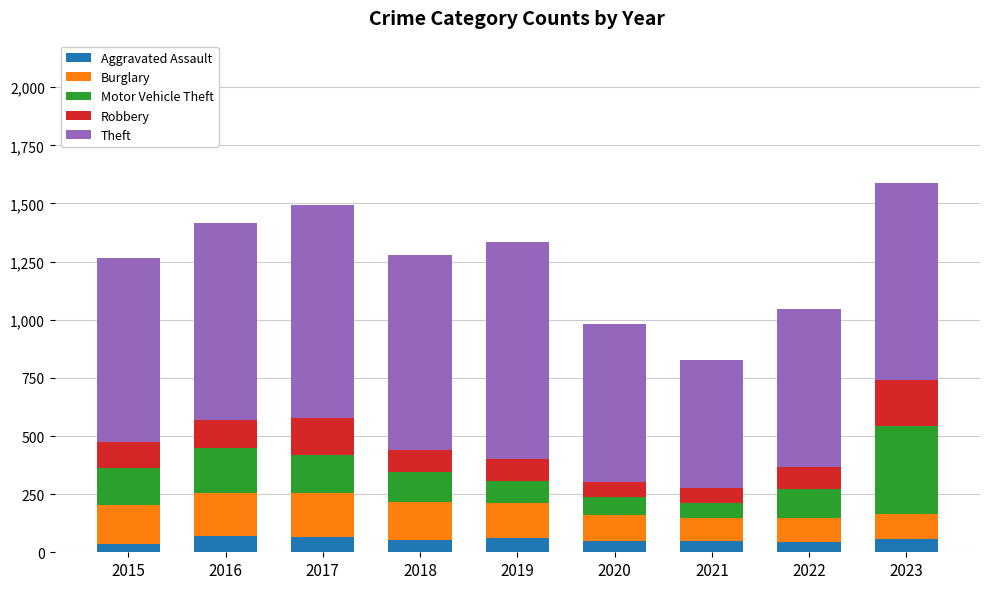

What is the average value of the Aggravated Assault series?

54